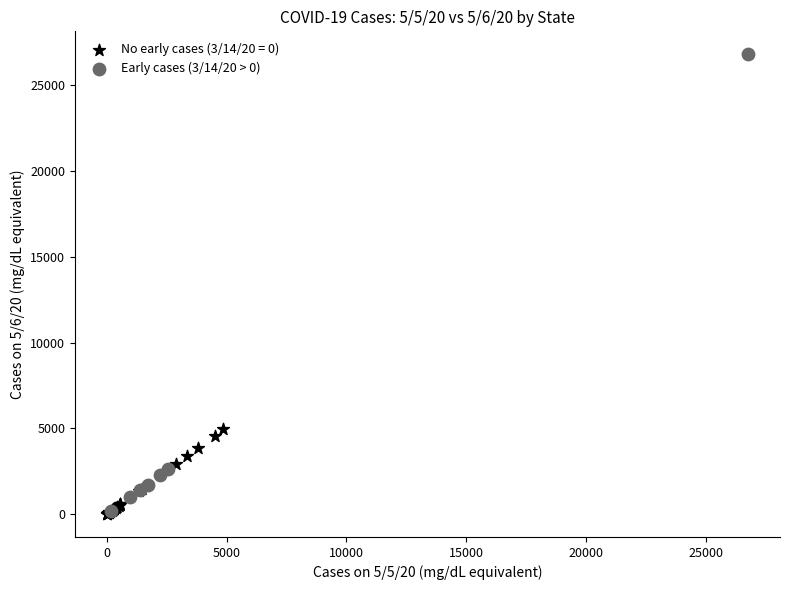

Which series has the widest spread of Y values?

Early cases (3/14/20 > 0)